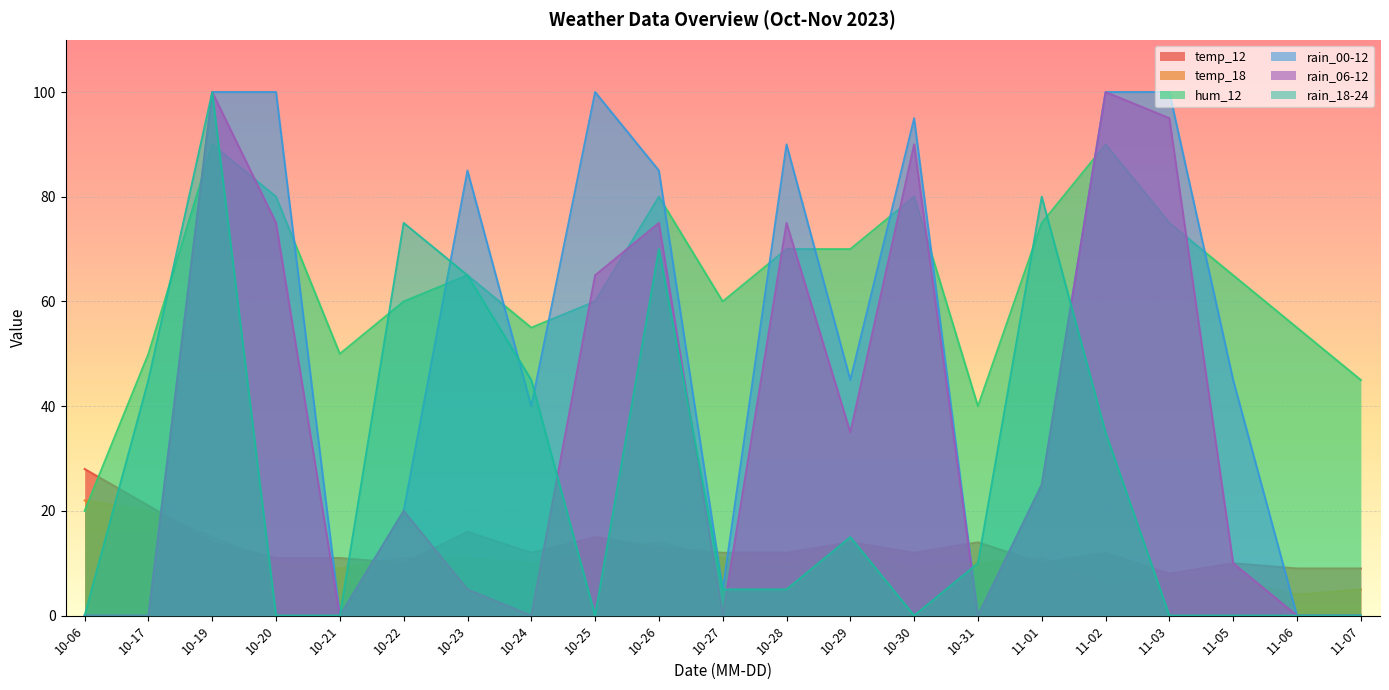

Between which two adjacent categories do temp_12 and rain_00-12 first intersect?

10-17 and 10-19